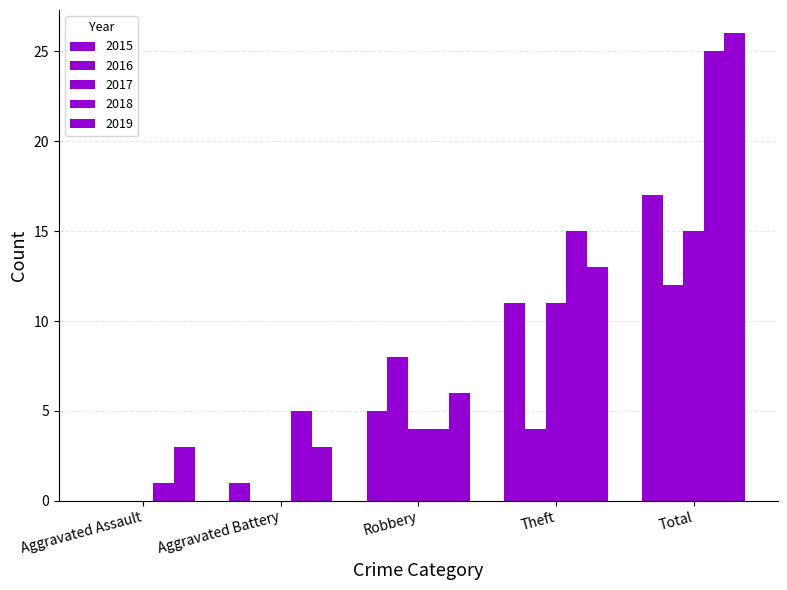

List the series in order of their peak value, highest first.

2019, 2018, 2015, 2017, 2016